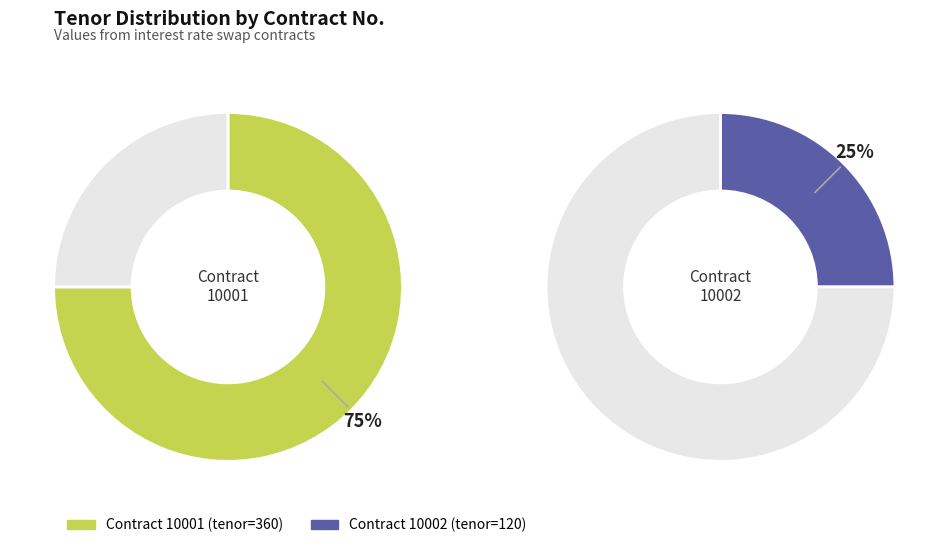

Which slice represents more than half of the pie?

10001